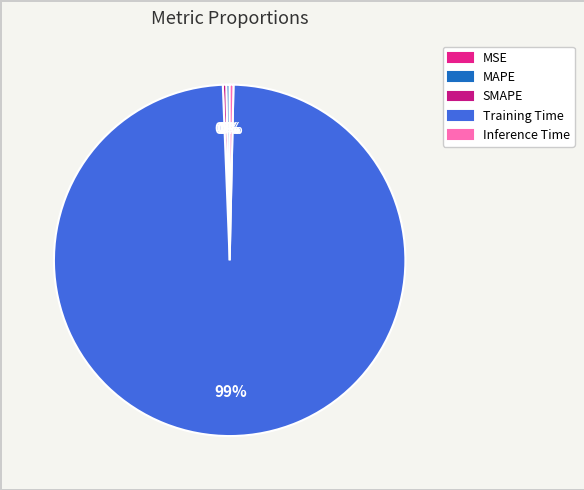

Between MAPE and MSE, which is larger?

MAPE